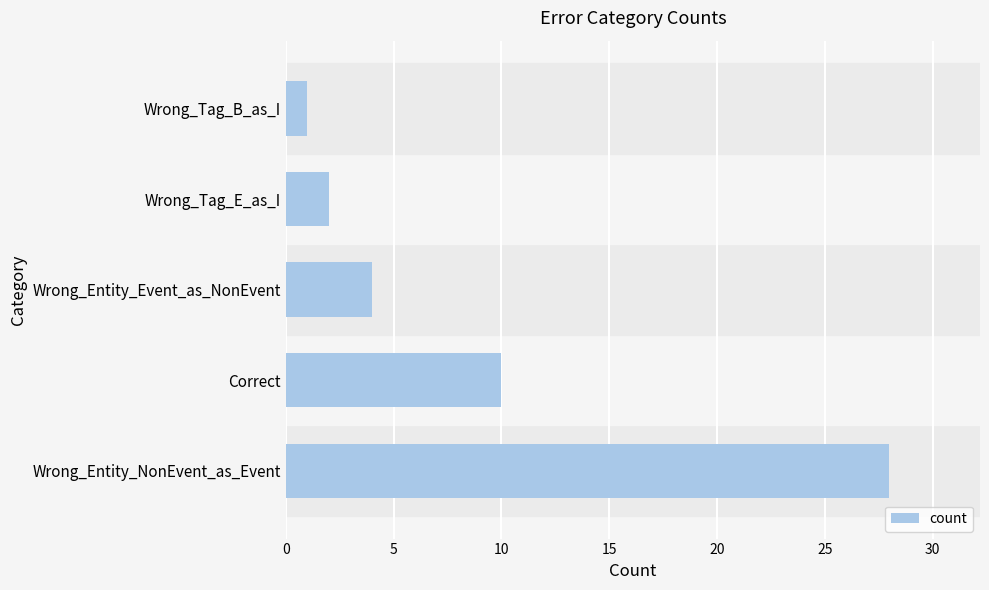

Reading top to bottom, what are all the values shown in this chart?

Wrong_Tag_B_as_I=1	Wrong_Tag_E_as_I=2	Wrong_Entity_Event_as_NonEvent=4	Correct=10	Wrong_Entity_NonEvent_as_Event=28